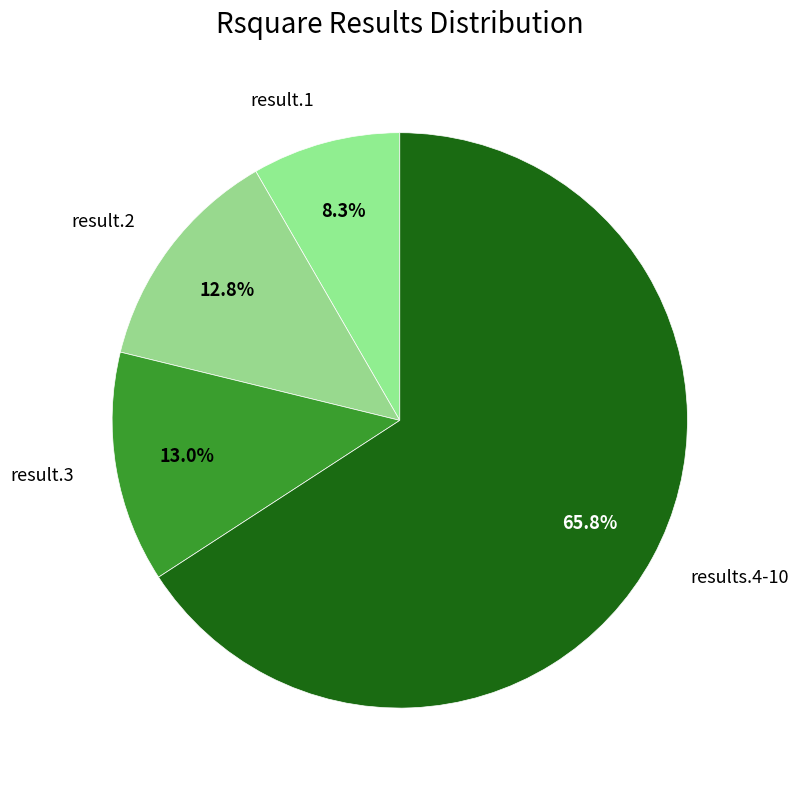

How many segments does this pie chart have?

4